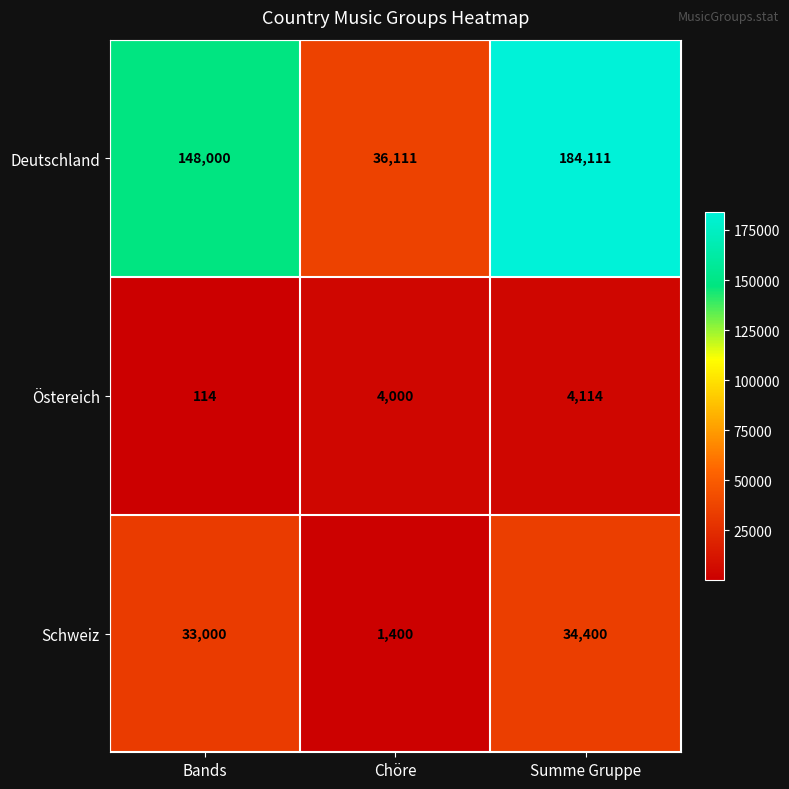

What is the sum of all Östereich values?

8228